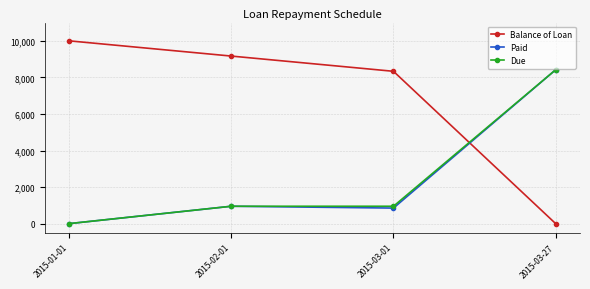

The value of Paid at 2015-03-27 is 8417.2. True or false?

True